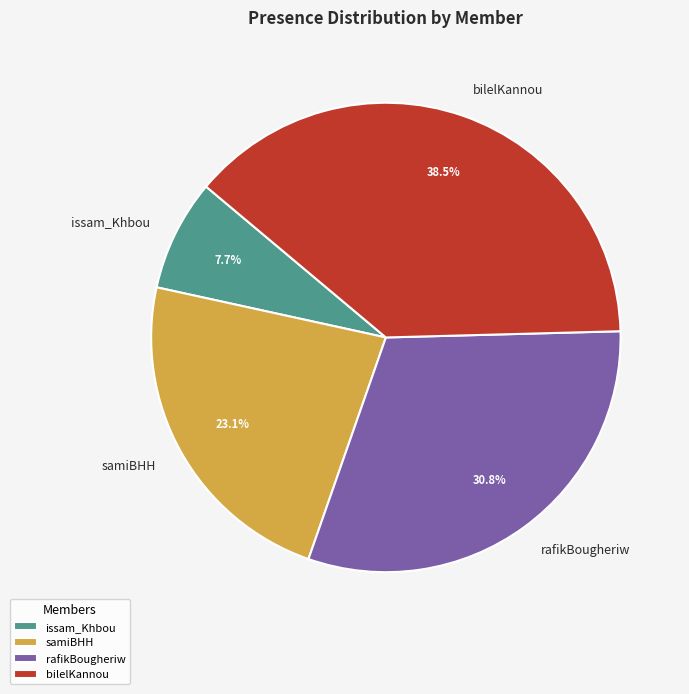

Count the number of slices in the pie.

4